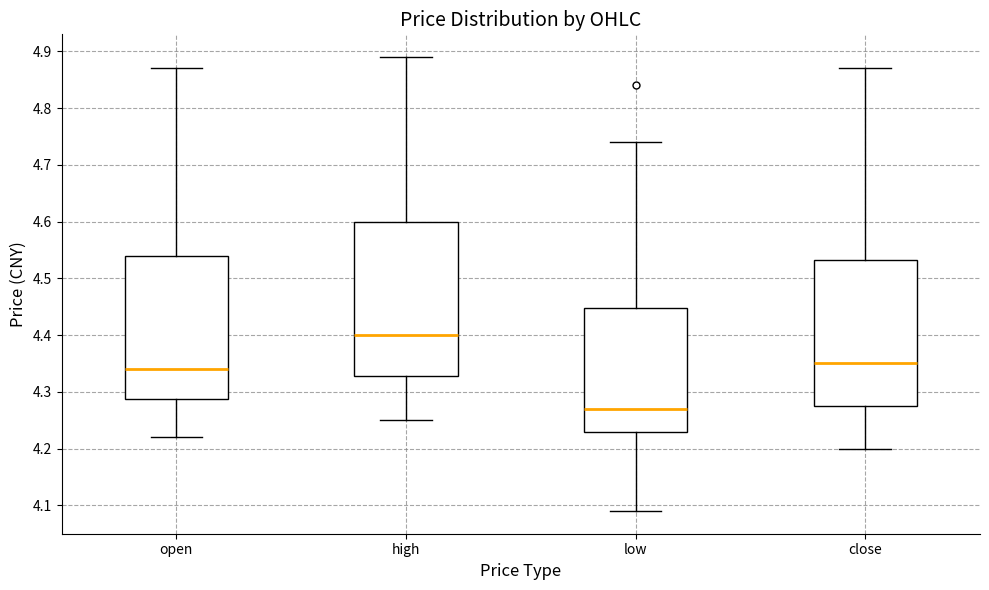

Which box is the tallest, from its lower edge to its upper edge?

high